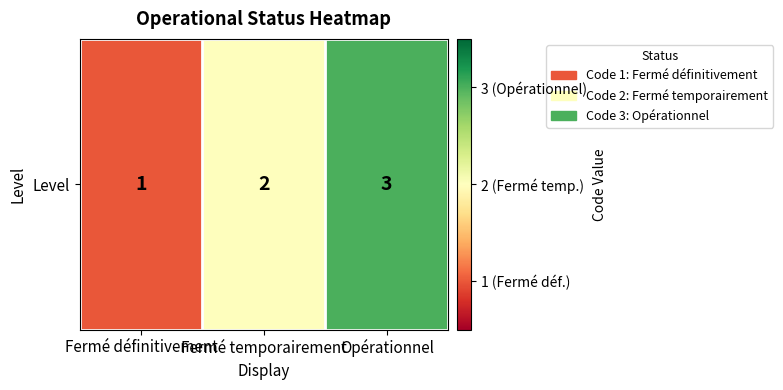

Where is the data nearest to the value 2?

Fermé temporairement